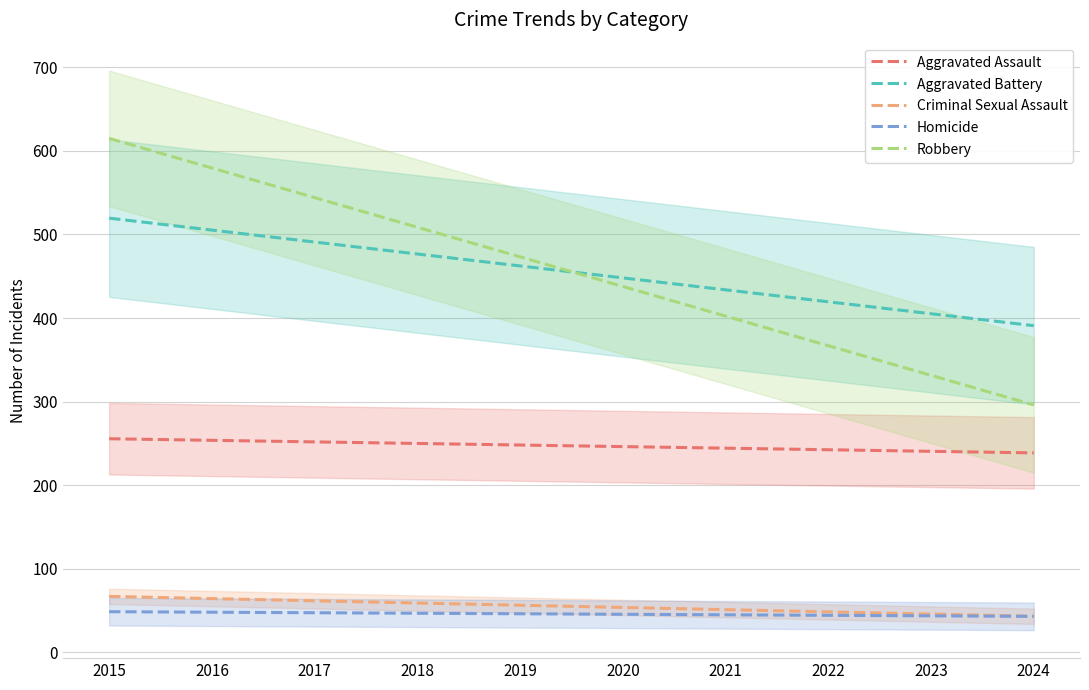

What is the approximate value of Aggravated Battery at 2023?

405.2